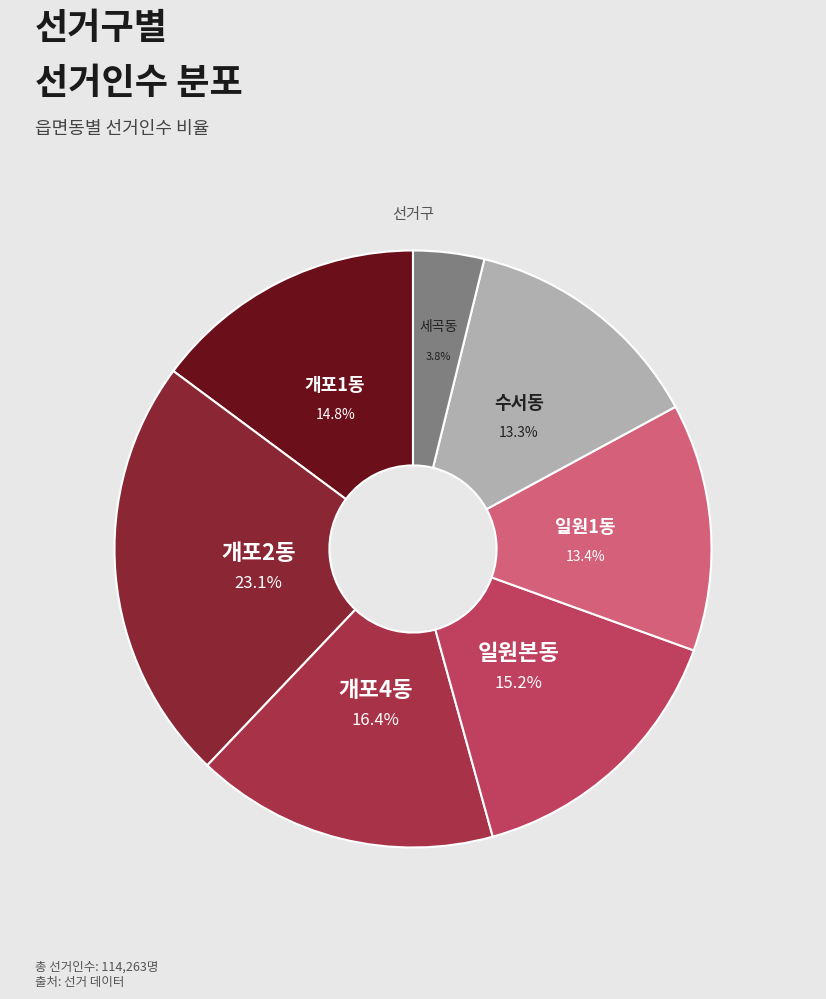

Which category has the smallest portion of the pie?

세곡동